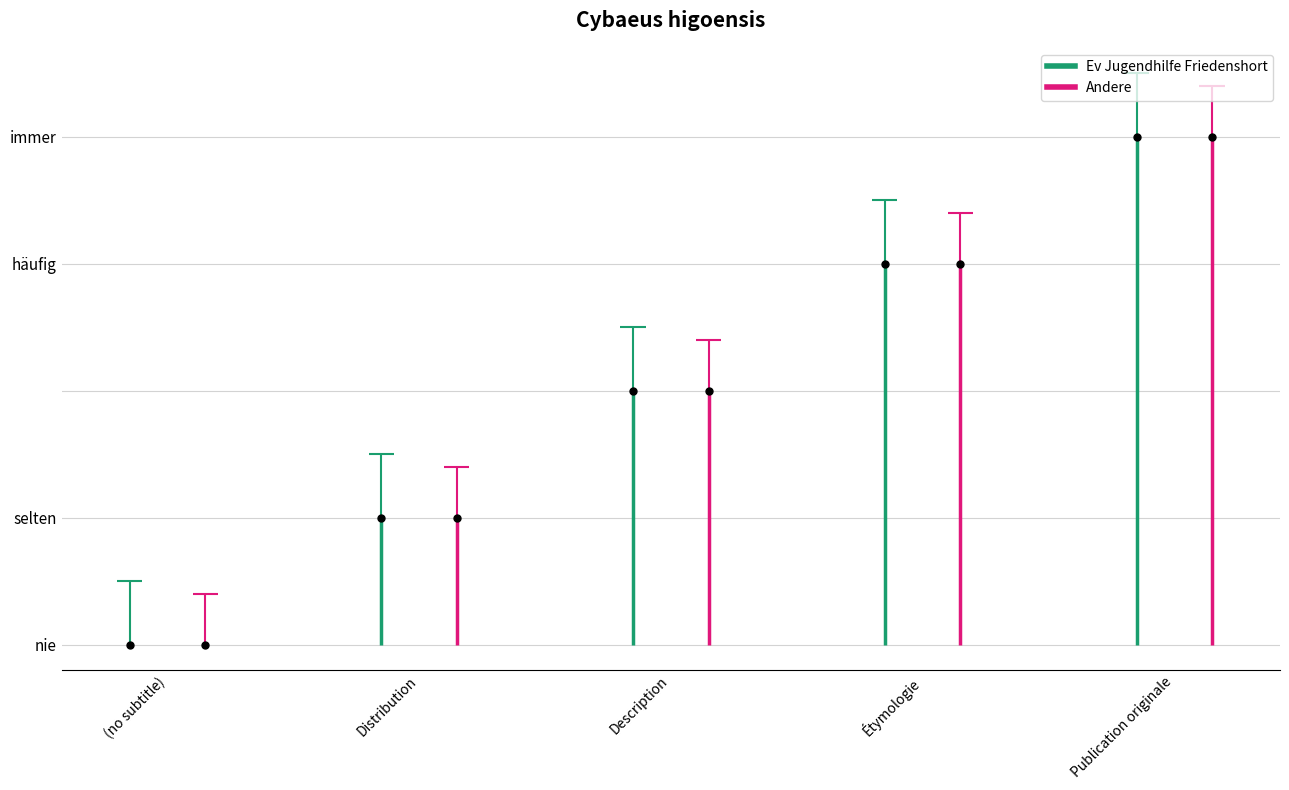

True or false: Ev Jugendhilfe Friedenshort and Andere cross at least once.

False